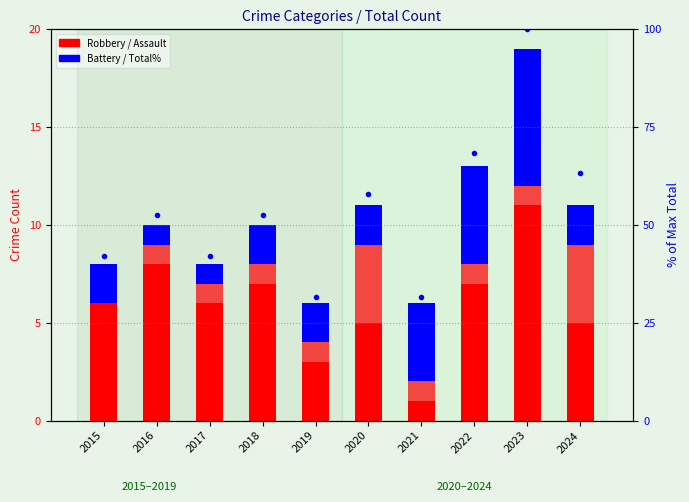

Is it true that Aggravated Assault equals 1.0 at 2021?

True